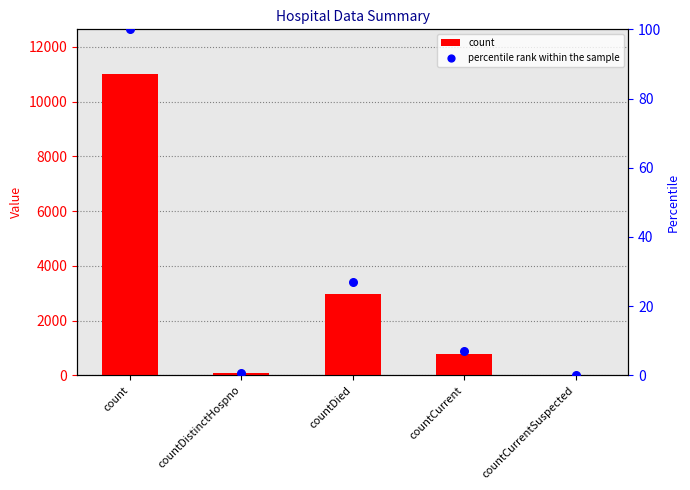

Is the value of percentile rank within the sample at countCurrentSuspected greater than the value of count at countCurrentSuspected?

No